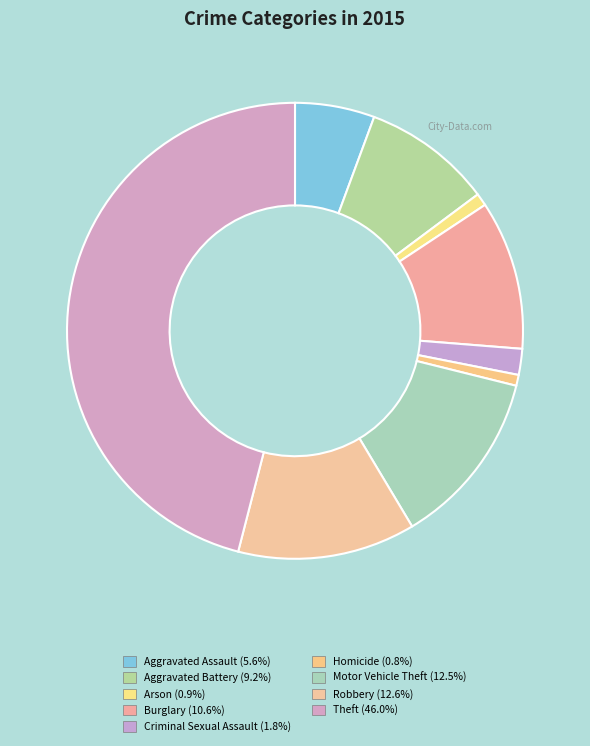

Do Arson and Homicide together represent more than half of the pie?

No